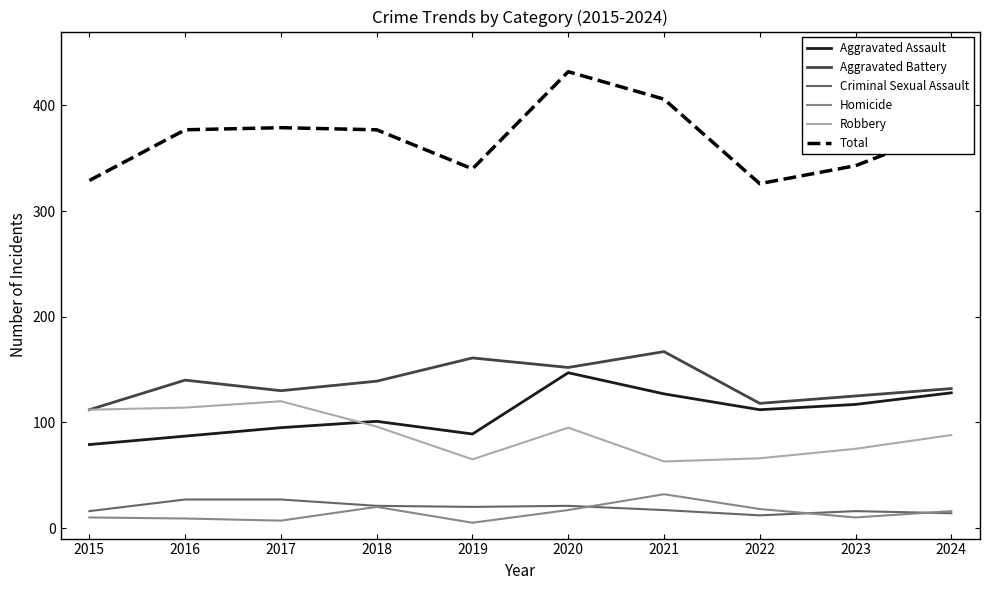

What is the total value across all series at 2015?

658